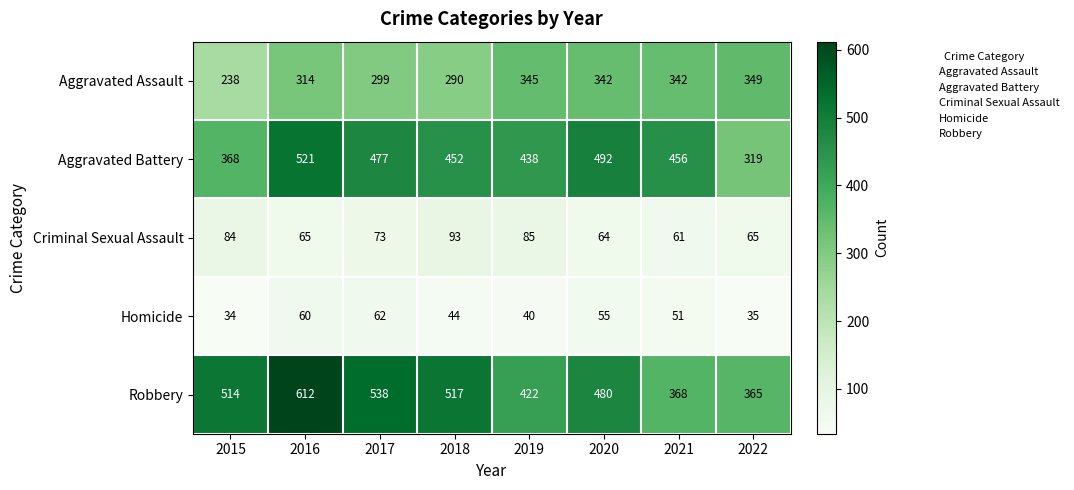

How many data points does each series have?

8